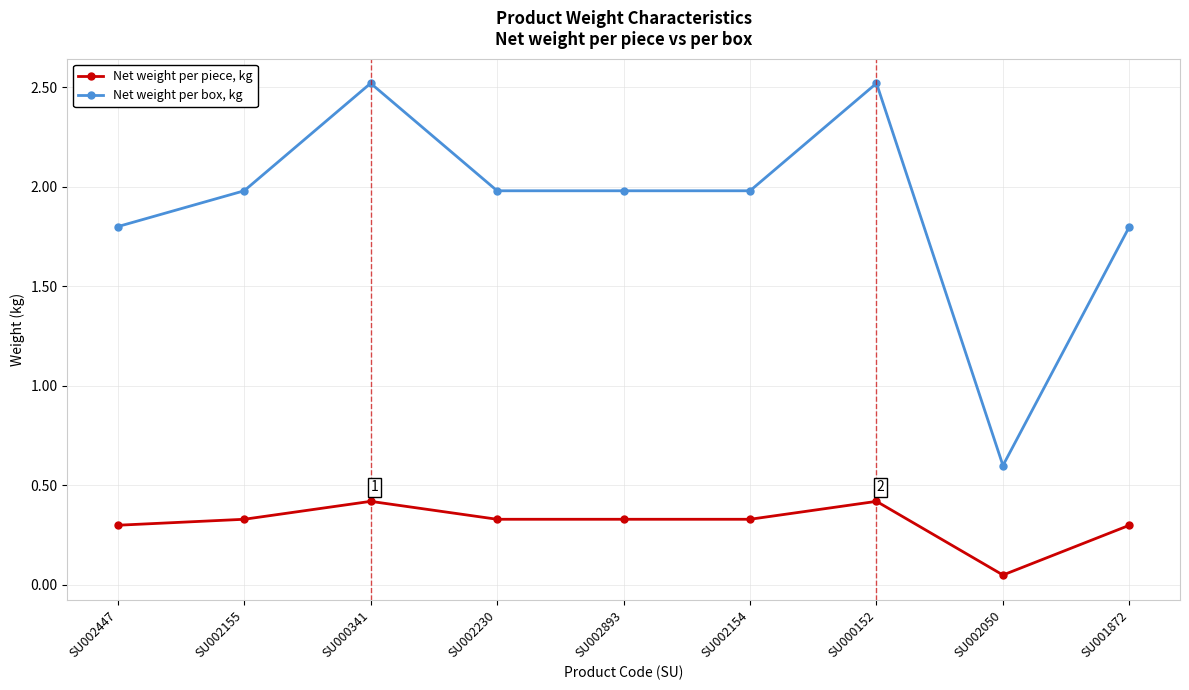

What is the total value across all series at SU002050?

0.7